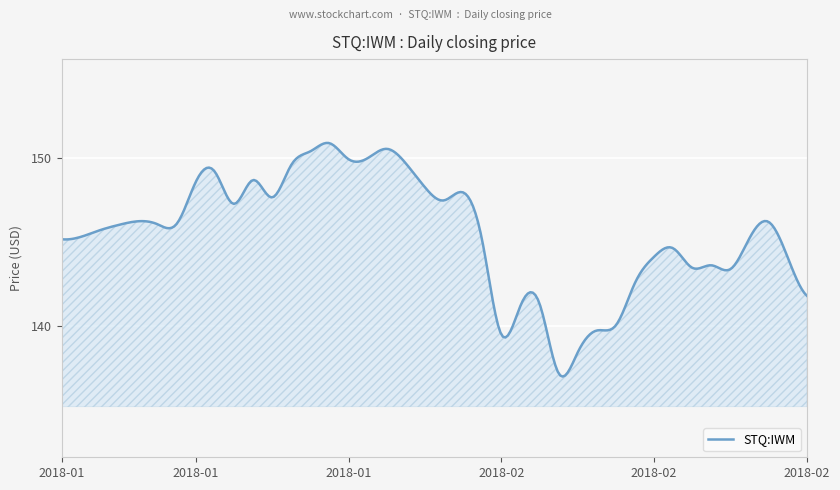

What is the minimum value shown in the chart?

137.0